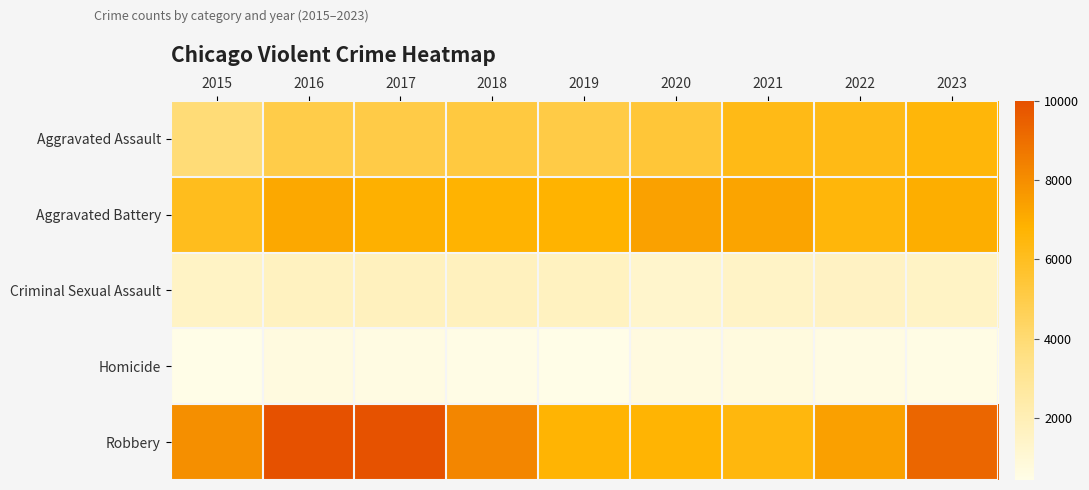

Which series changed the most between 2015 and 2017?

Robbery